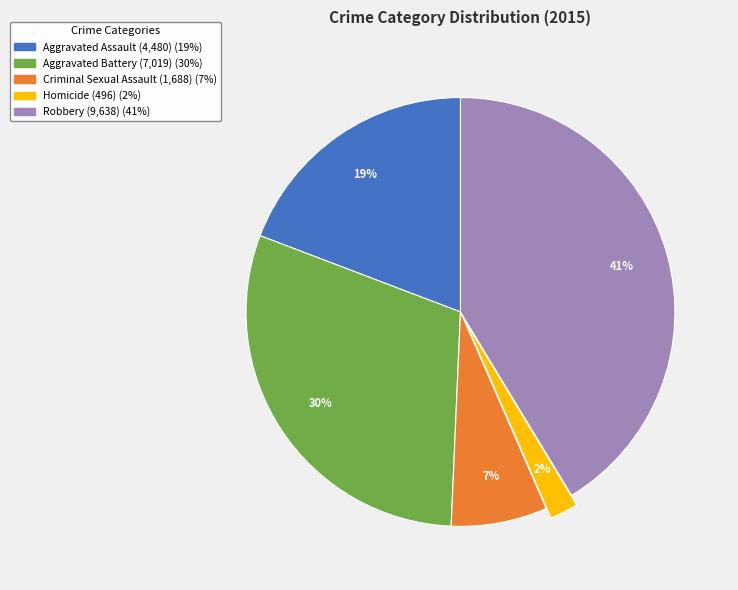

Does Homicide account for over 50% of the chart?

No